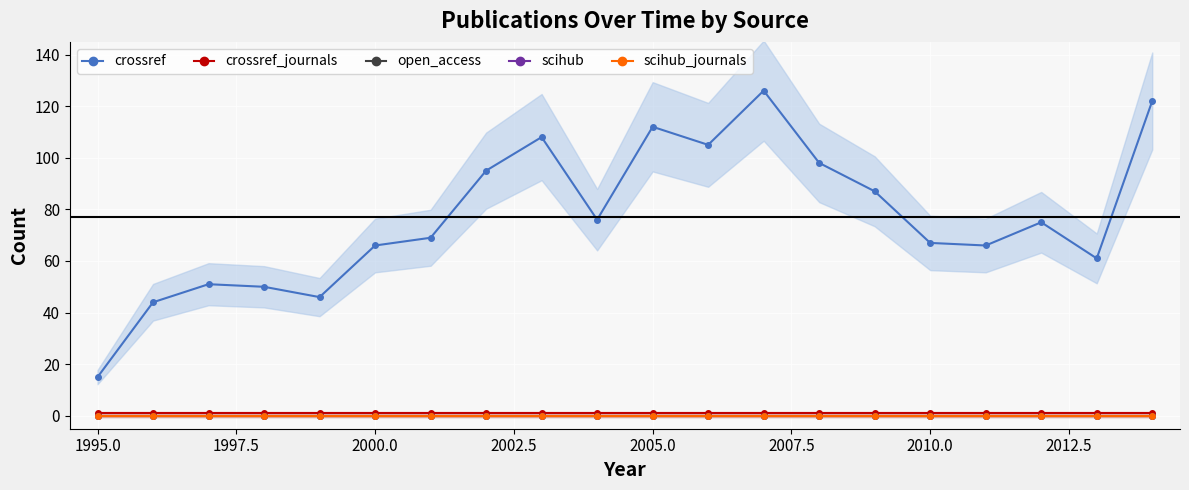

True or false: scihub_journals and crossref intersect in this chart.

False